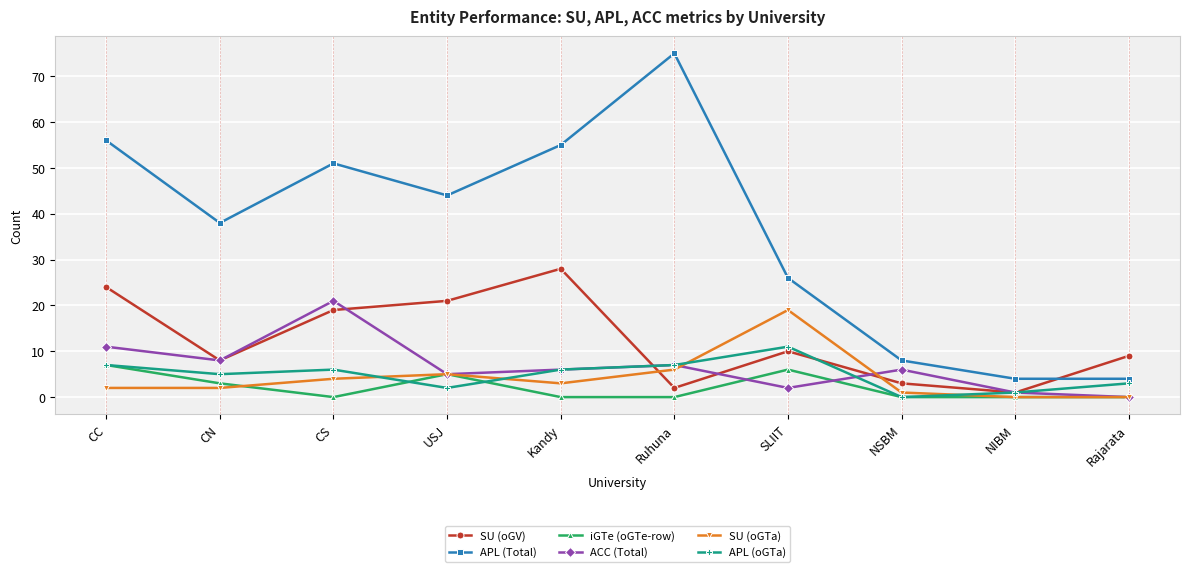

In SU (oGTa), how many points are higher than both neighbors (excluding endpoints)?

2